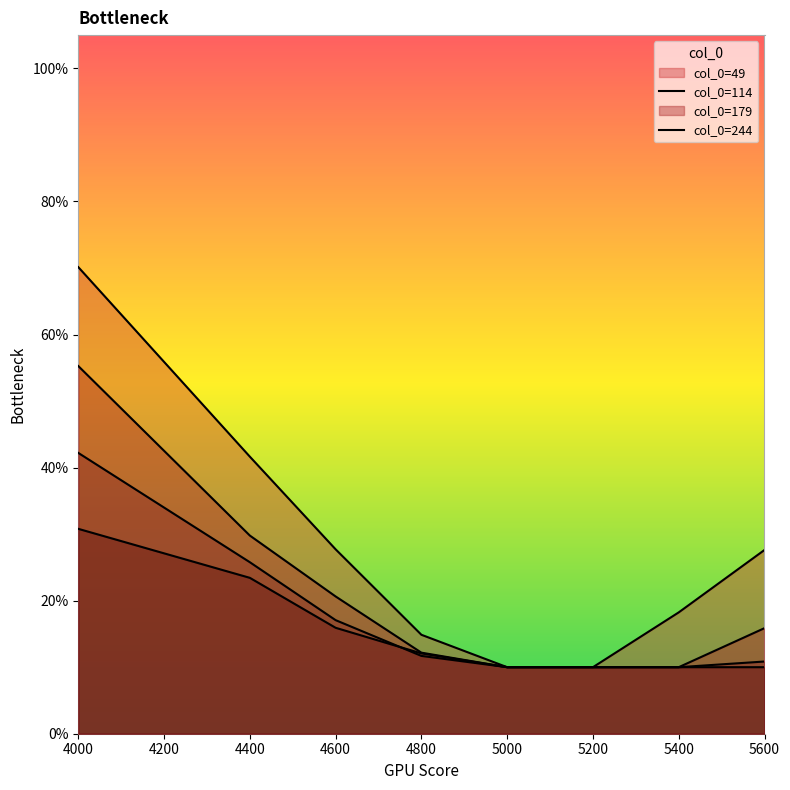

How many distinct data groups are displayed?

4